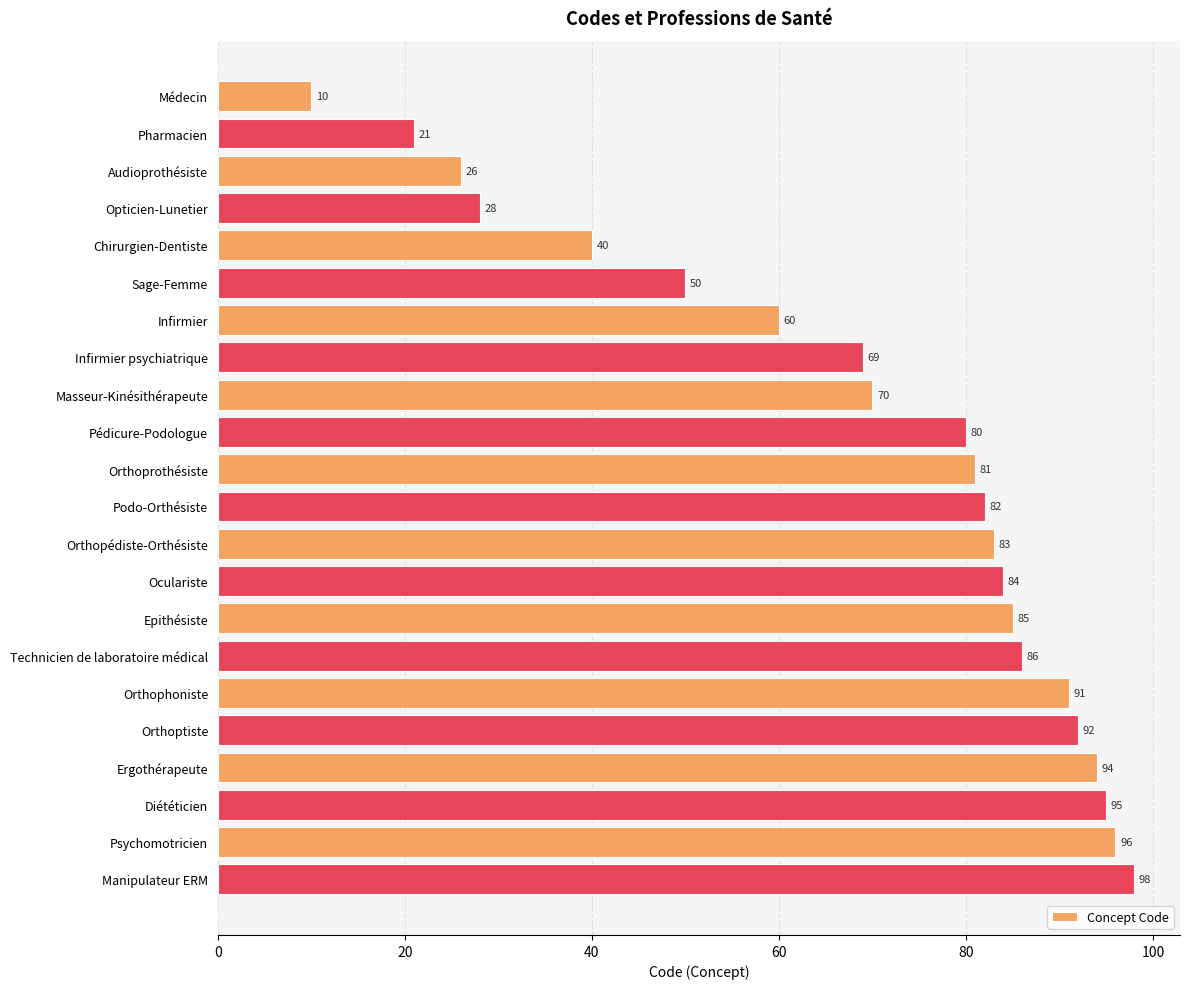

Is it true that the value at Chirurgien-Dentiste is 40?

True